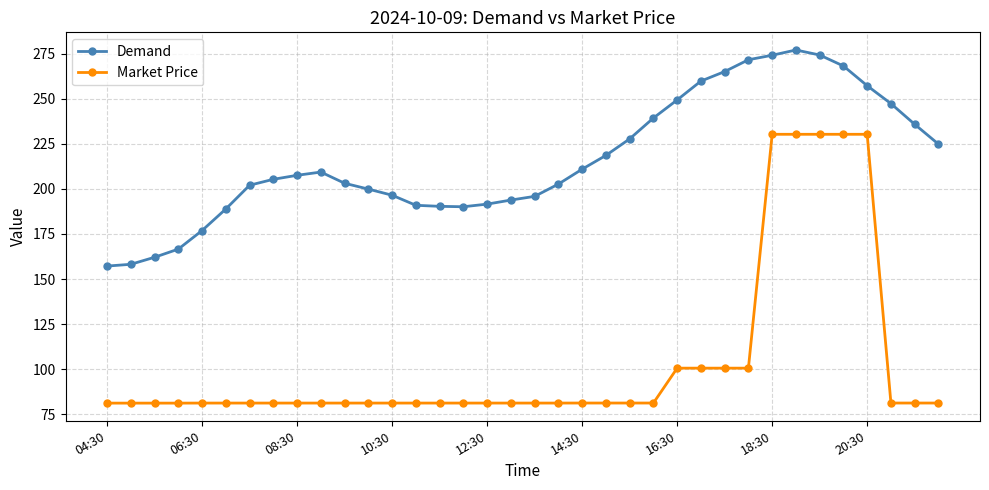

True or false: Demand has more than 1 points higher than both neighbors.

True